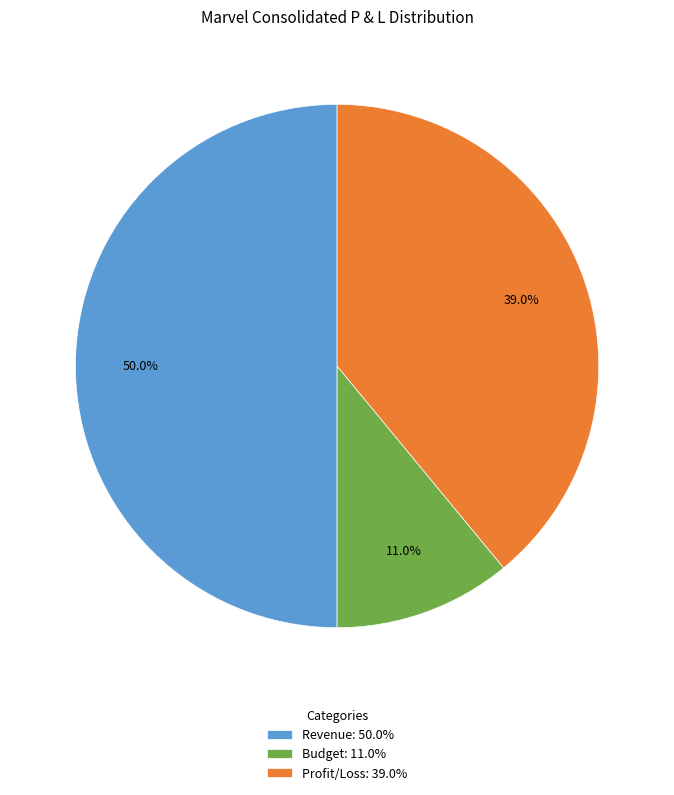

Which has a higher value, Profit/Loss: 39.0% or Revenue: 50.0%?

Revenue: 50.0%